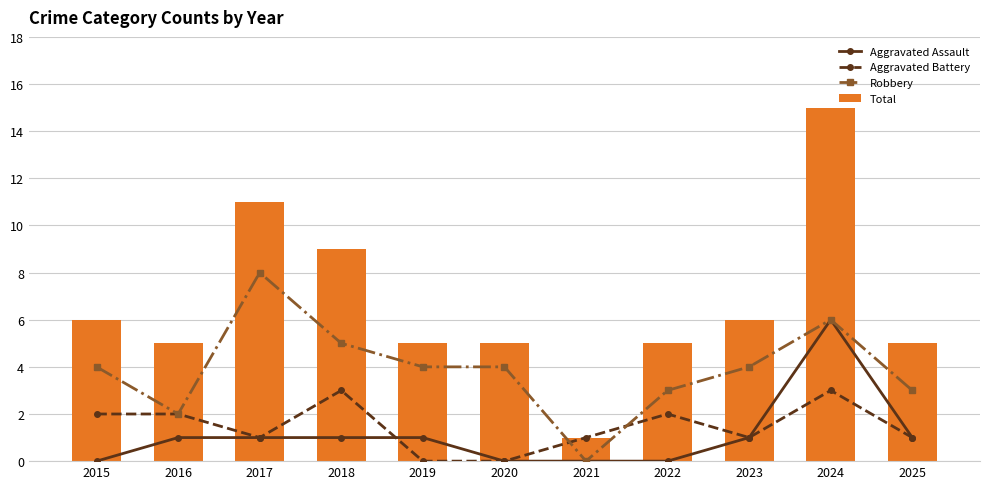

Which series has the largest total across all categories?

Total